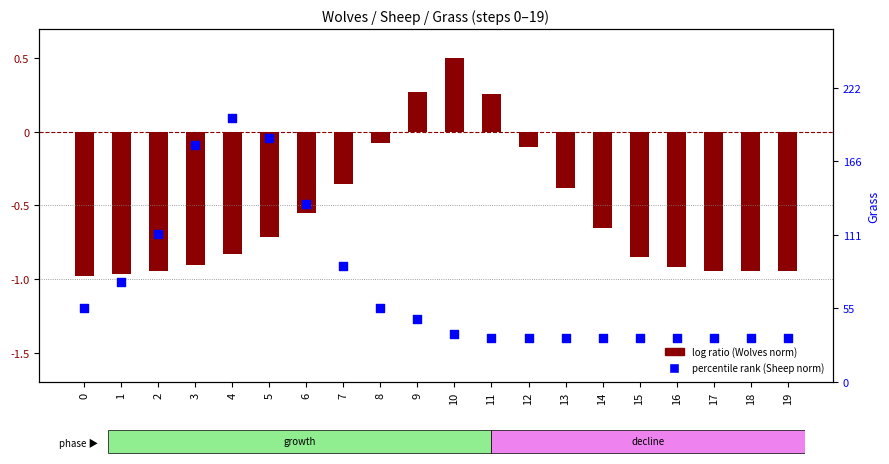

What is the total value across all series at 19?

-2.3